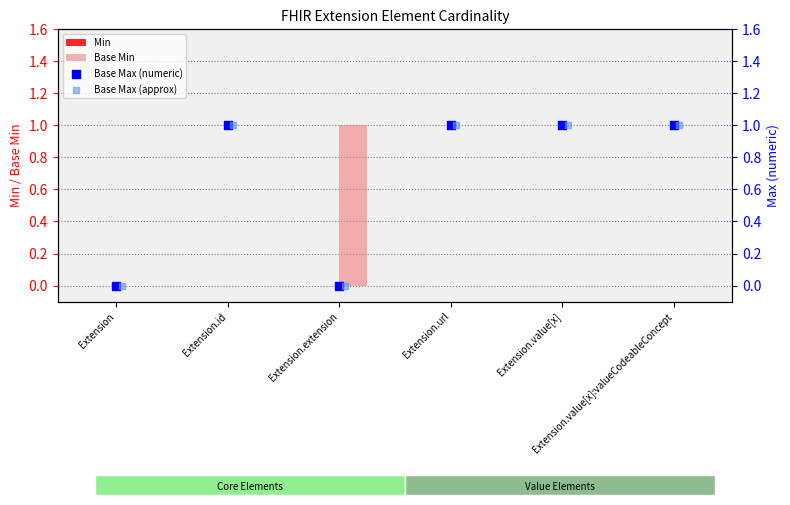

Which series has the widest spread of Y values?

Base Min